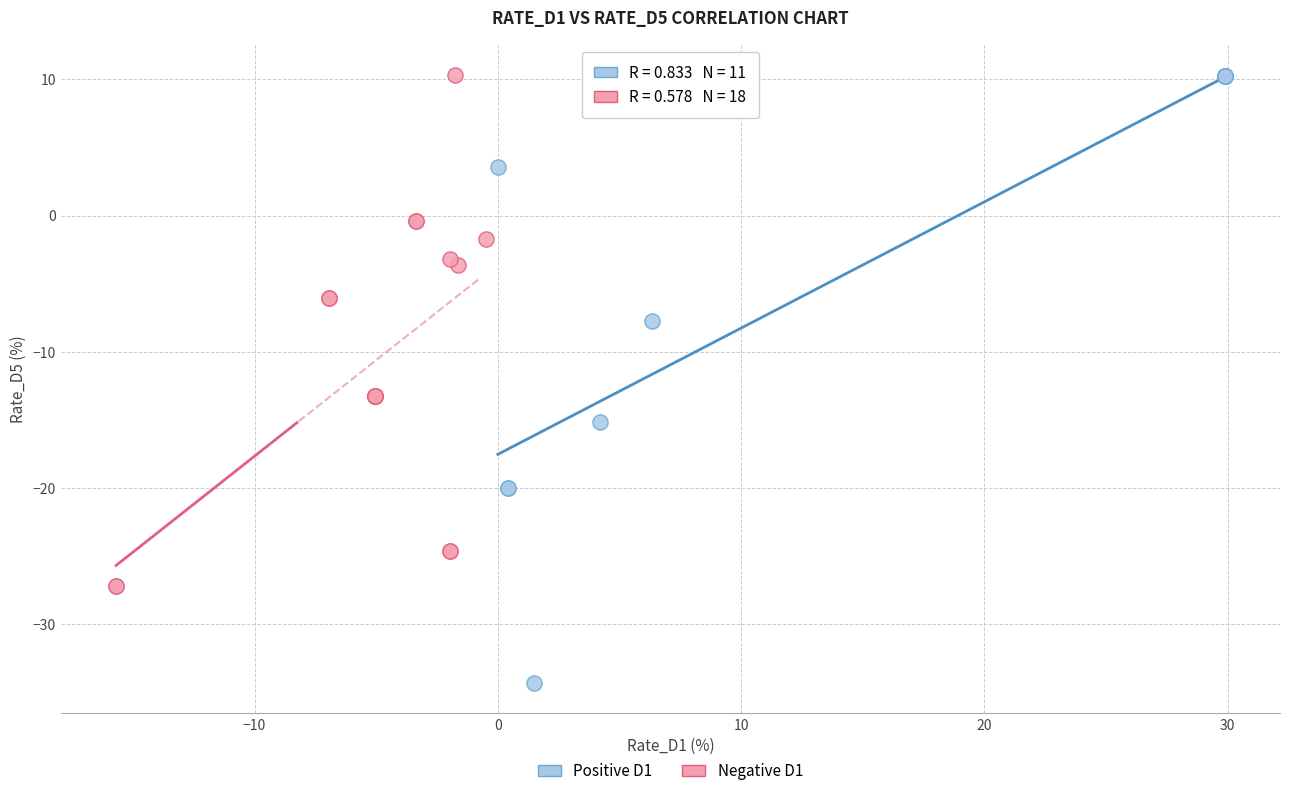

Which series has the widest spread of Y values?

Positive D1